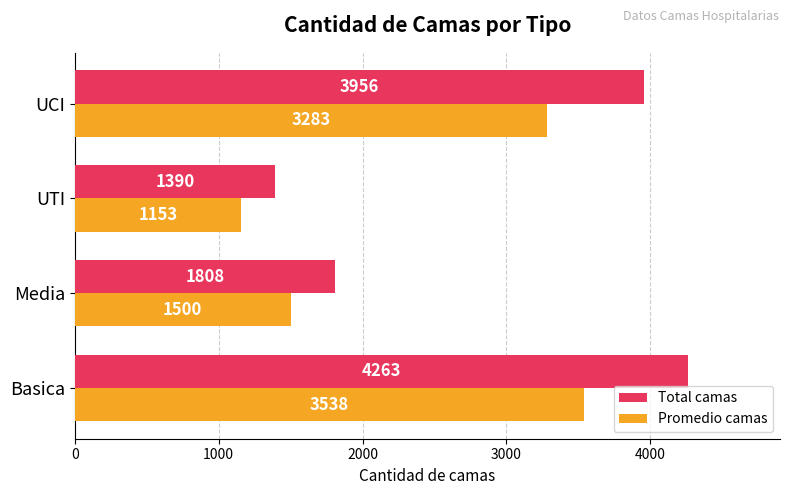

At which label is Total camas closest to 2826?

Media